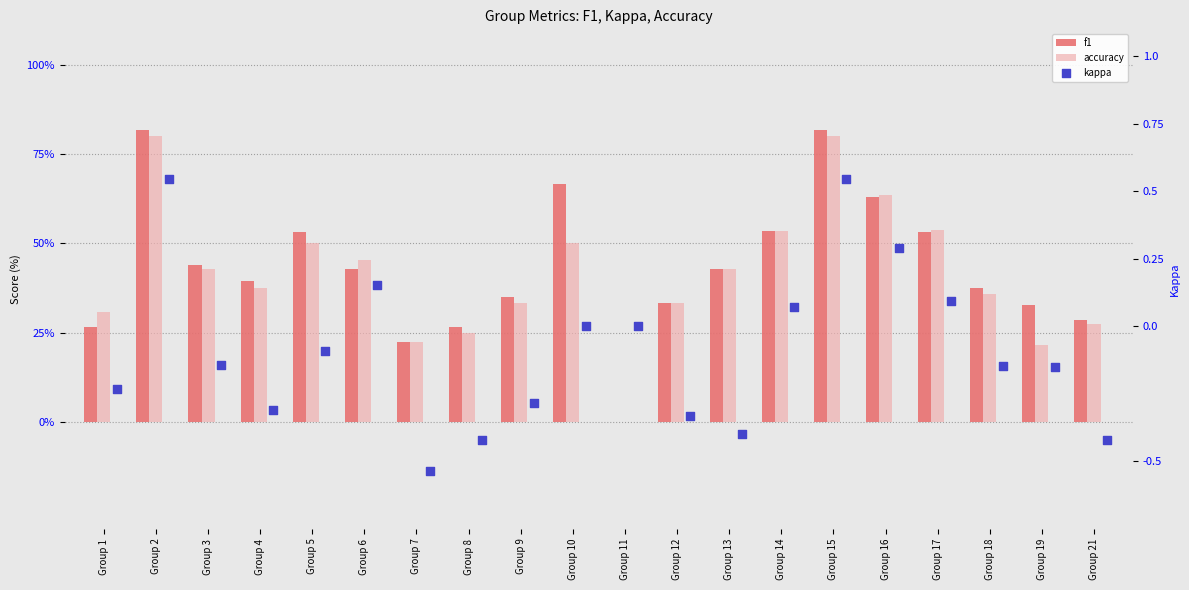

At which category is the sum across all series the highest?

Group 2